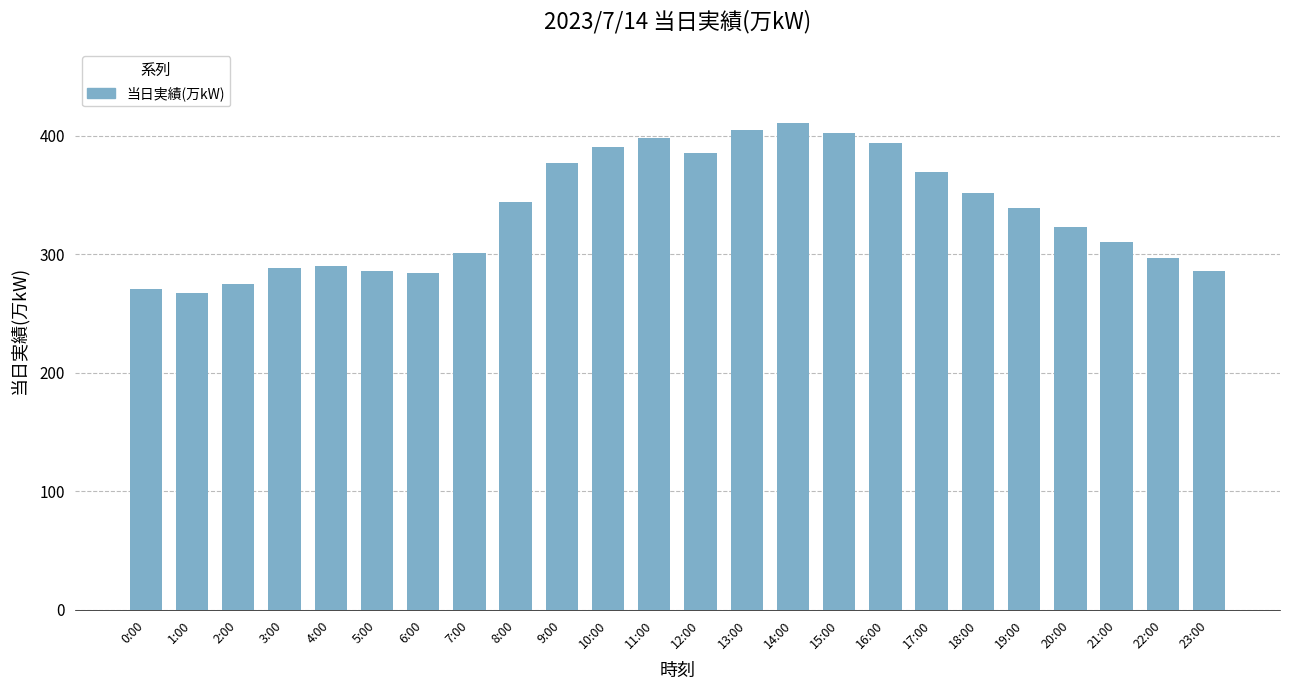

Which label corresponds to the largest value in the chart?

14:00